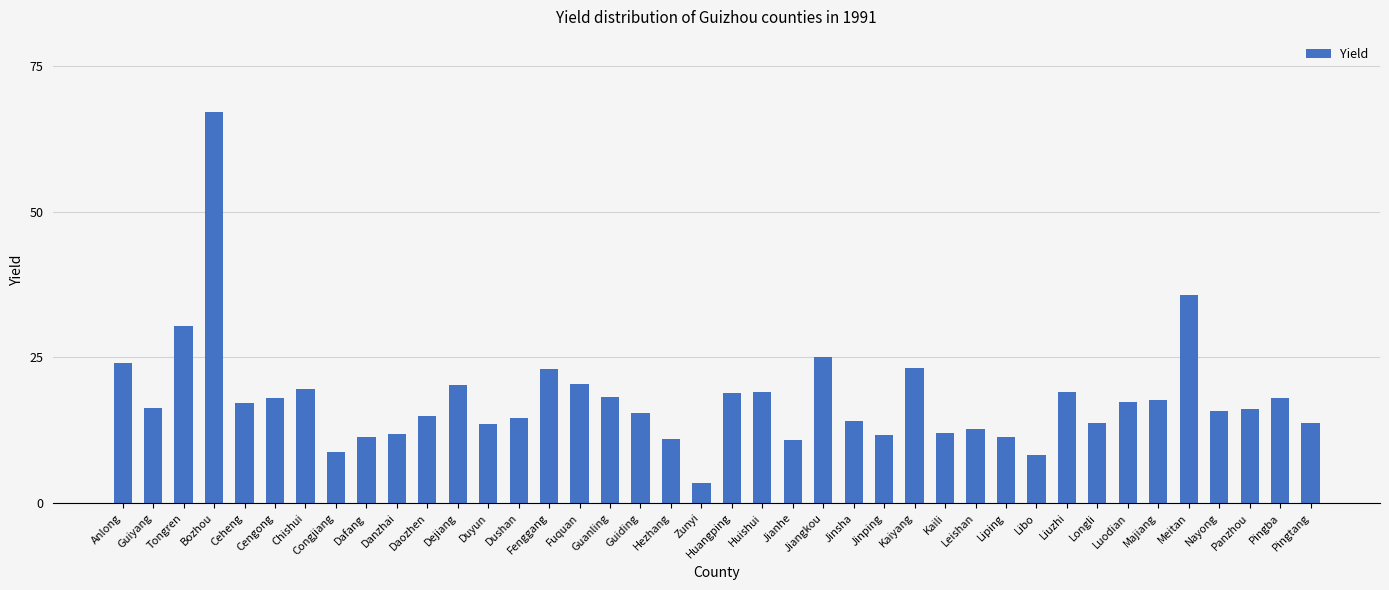

What is the ratio of the value at Ceheng to the value at Liuzhi?

0.9